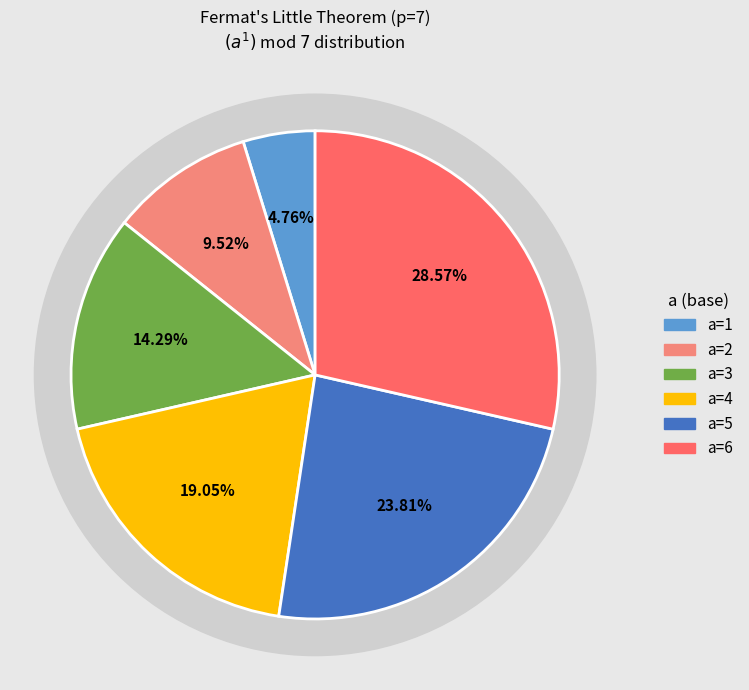

Count the number of slices in the pie.

7